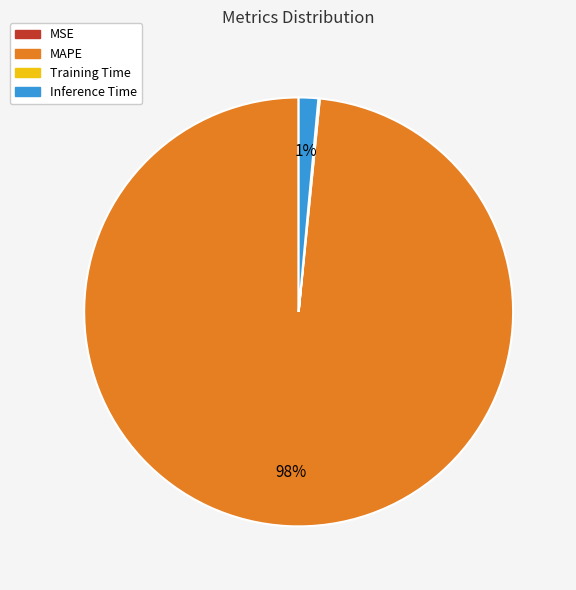

What percentage is the Inference Time slice, to the nearest percent?

1%